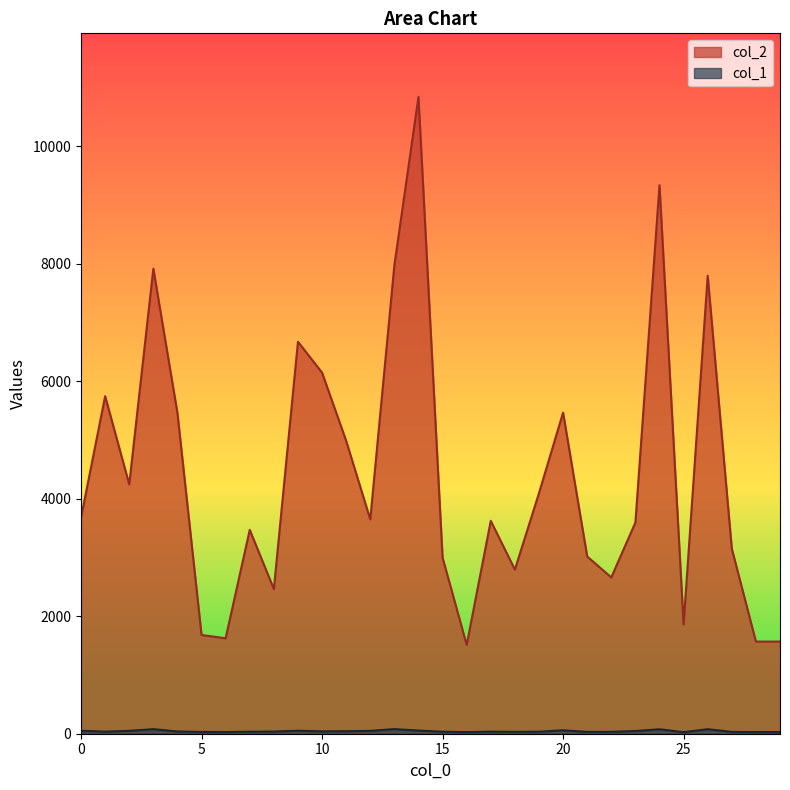

How many interior local peaks does the col_1 series have?

7